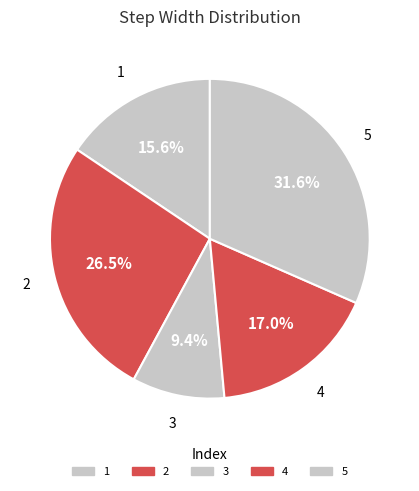

Combined, do 2 and 1 account for over 50%?

No